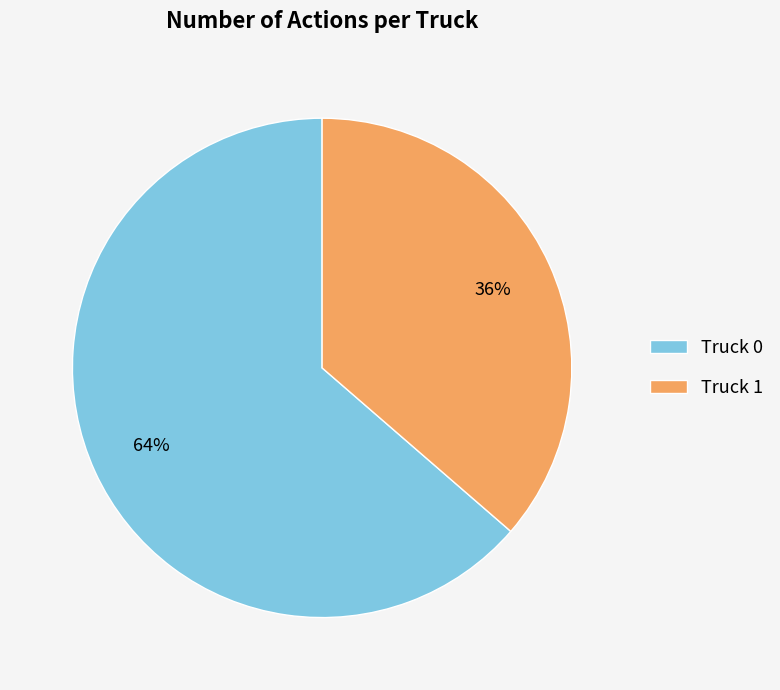

To the nearest percent, what portion does Truck 1 represent?

36%